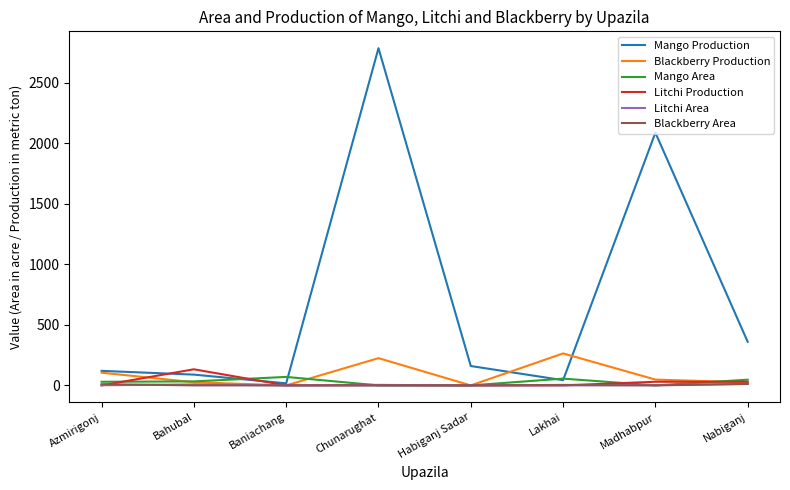

How many distinct data groups are displayed?

6